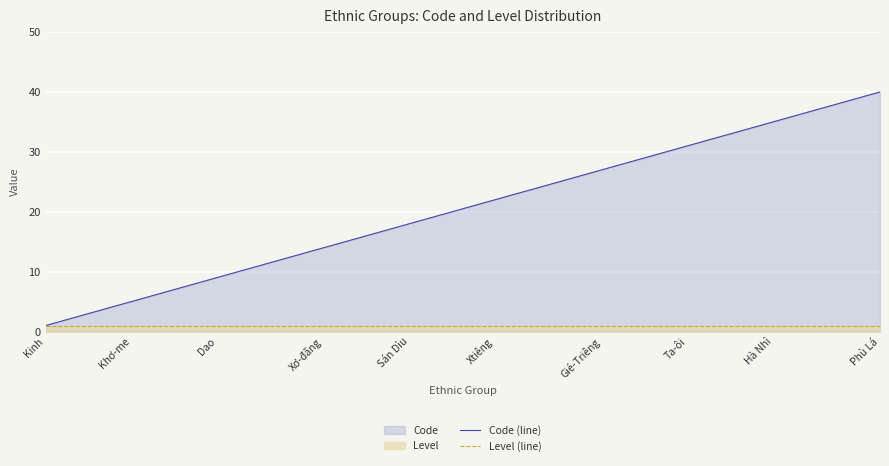

The Level (line) series shows 1 at 23. True or false?

True